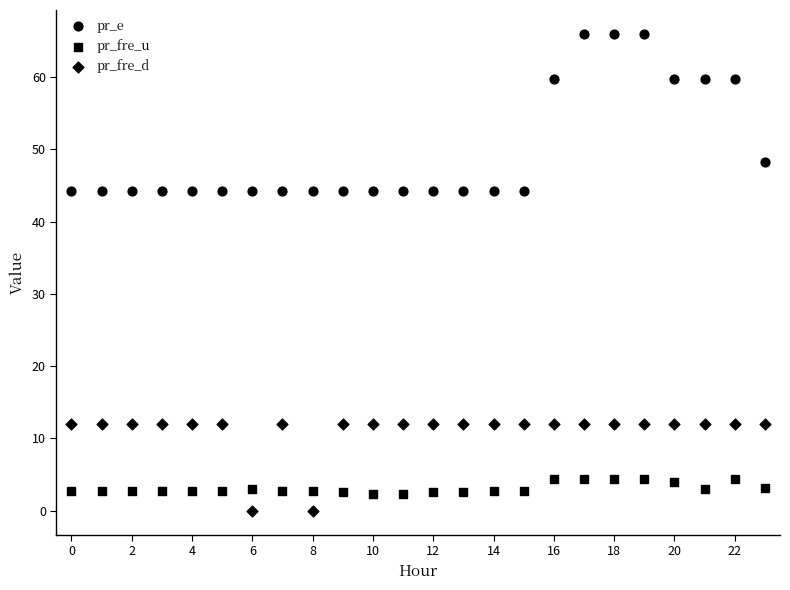

How many data points are displayed?

72